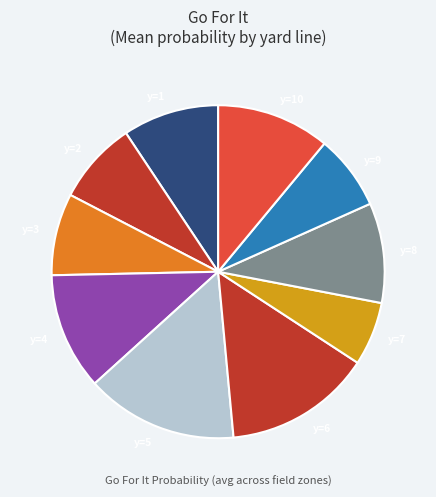

Does y=9 represent more than half of the total?

No